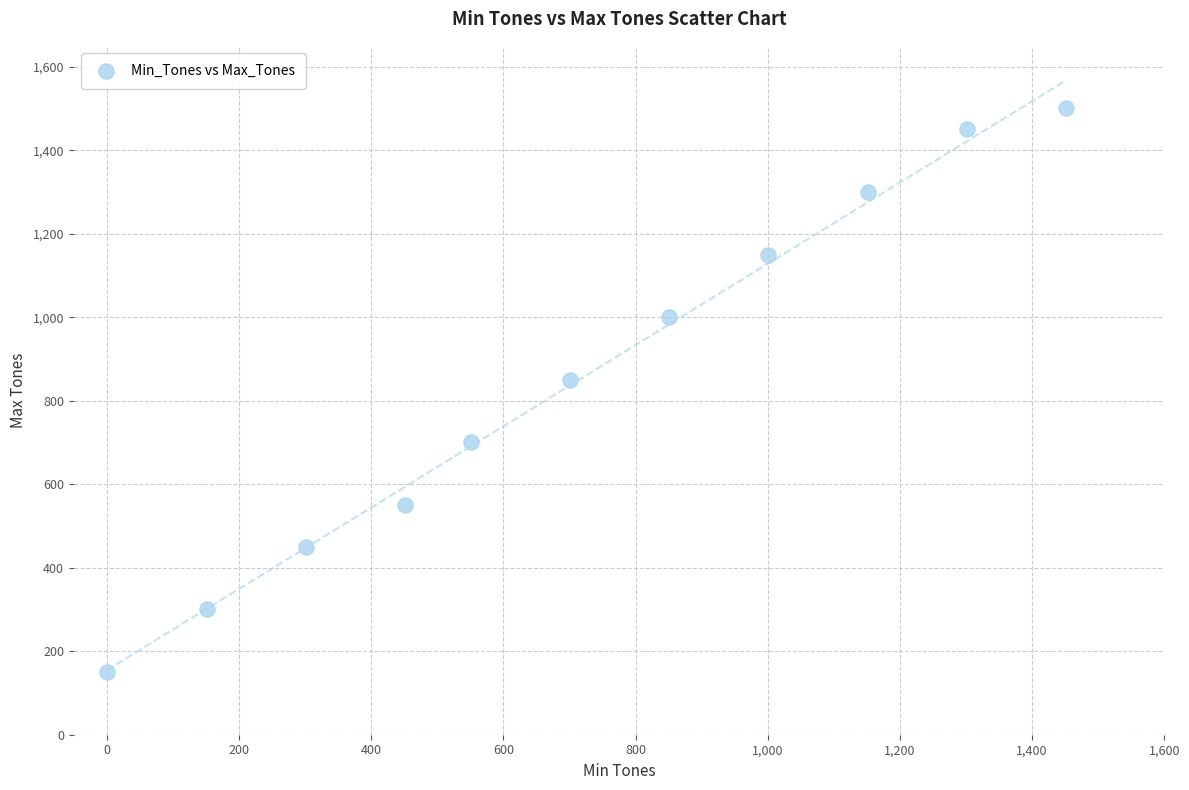

What is the average X value?

719